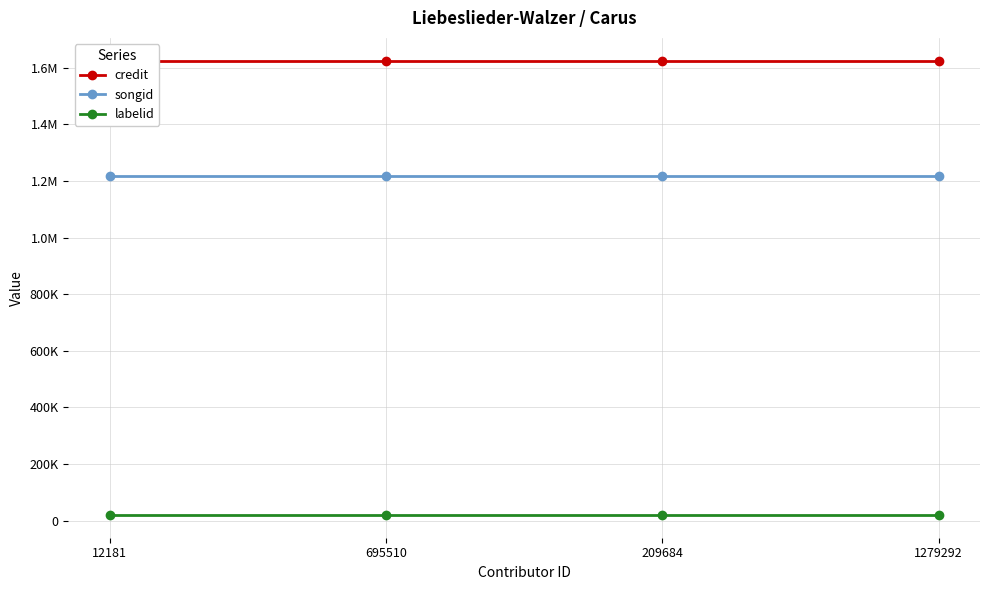

Which category has the highest value across all series?

12181